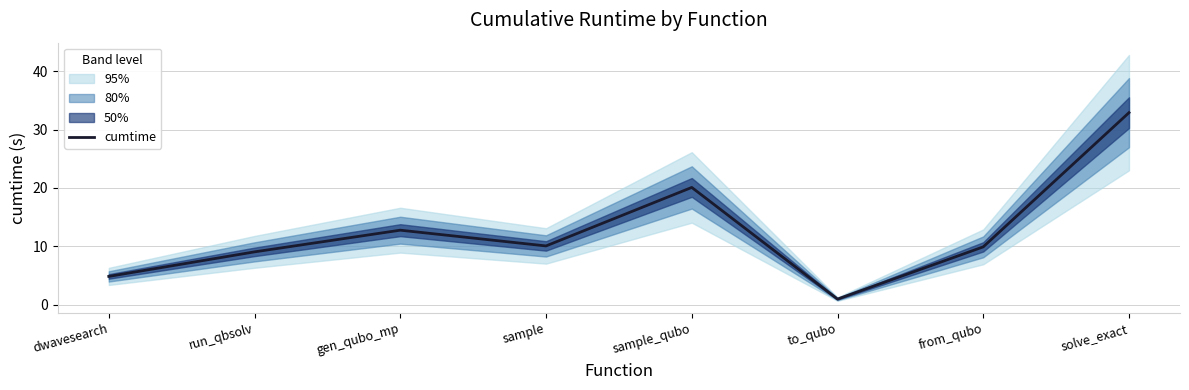

At which category does the data reach its first local valley?

sample